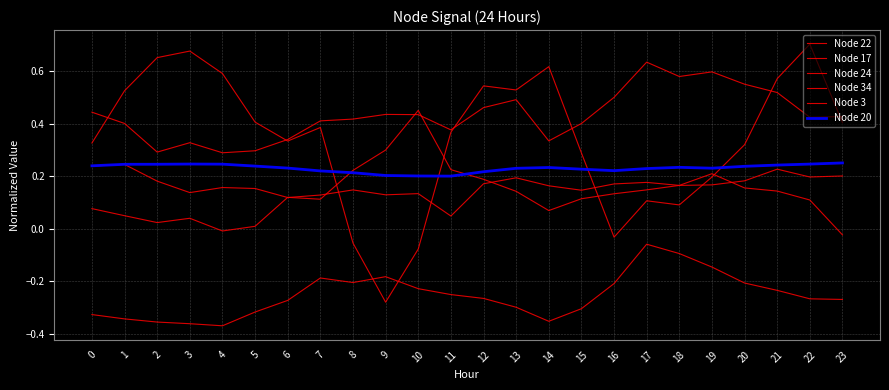

How many lines are shown in the chart?

6